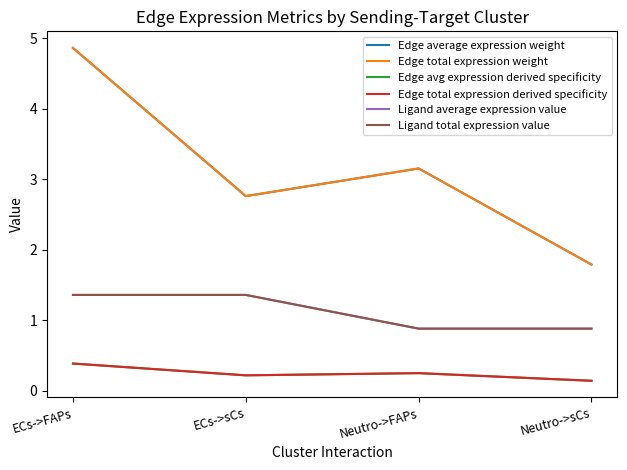

At which category is the sum across all series the highest?

ECs->FAPs